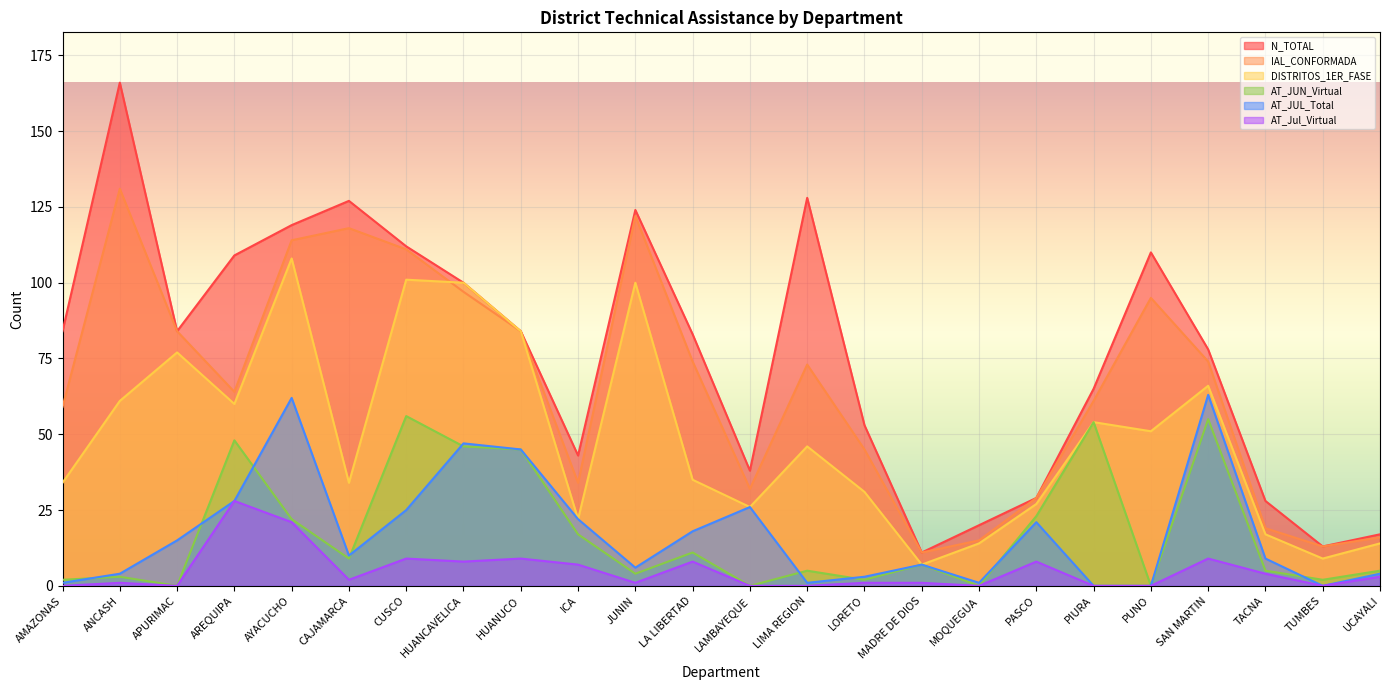

Rank the series by their maximum value, from highest to lowest.

N_TOTAL, IAL_CONFORMADA, DISTRITOS_1ER_FASE, AT_JUL_Total, AT_JUN_Virtual, AT_Jul_Virtual